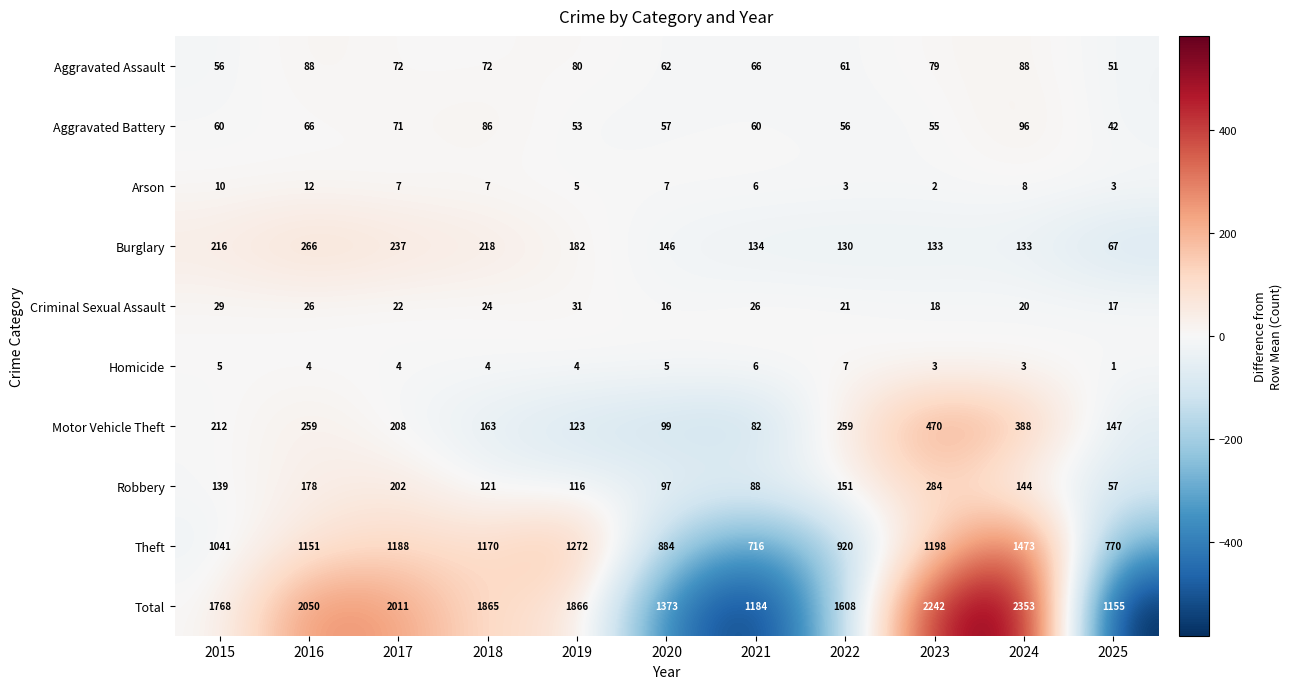

Is it true that Motor Vehicle Theft equals 78 at 2025?

False